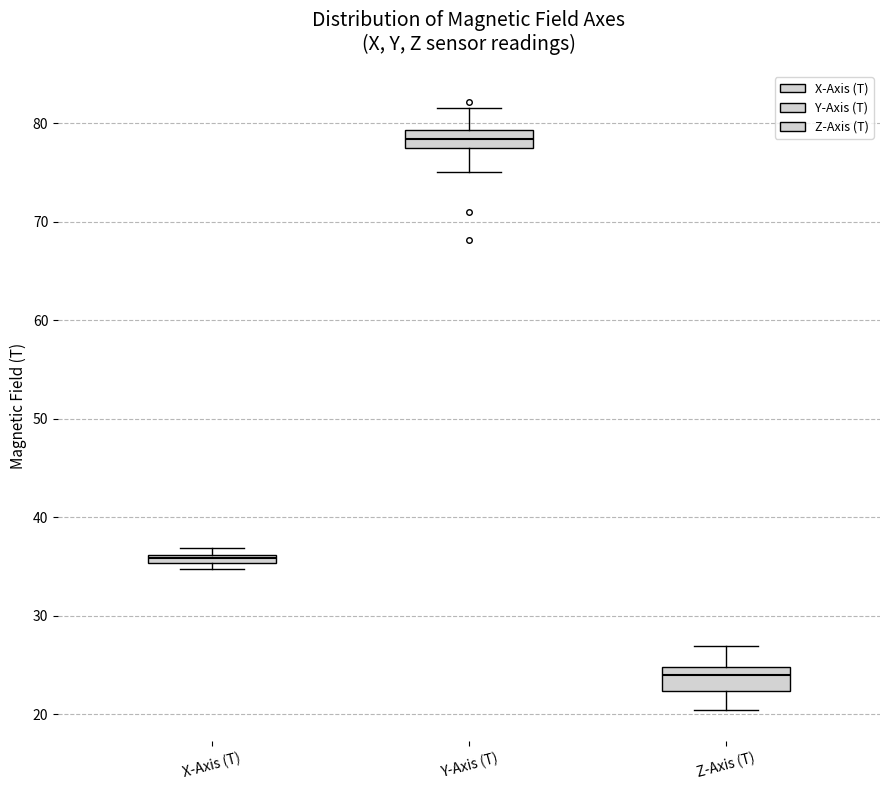

Where is the lower edge of the box for X-Axis (T) on the y-axis? The values are not printed on the chart, so give them approximately, as read against the axis.

35